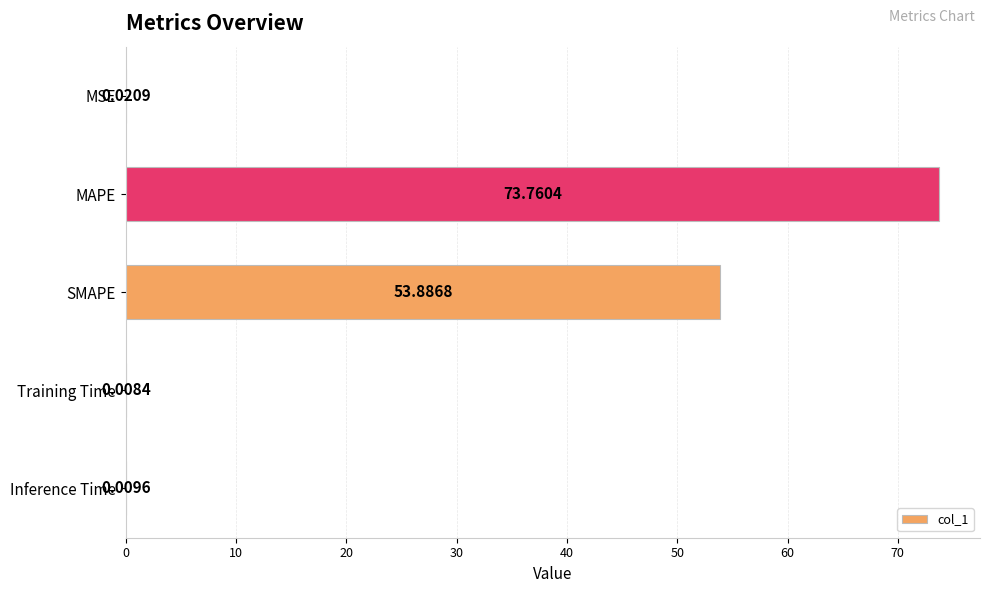

At which label is the value closest to 36?

SMAPE